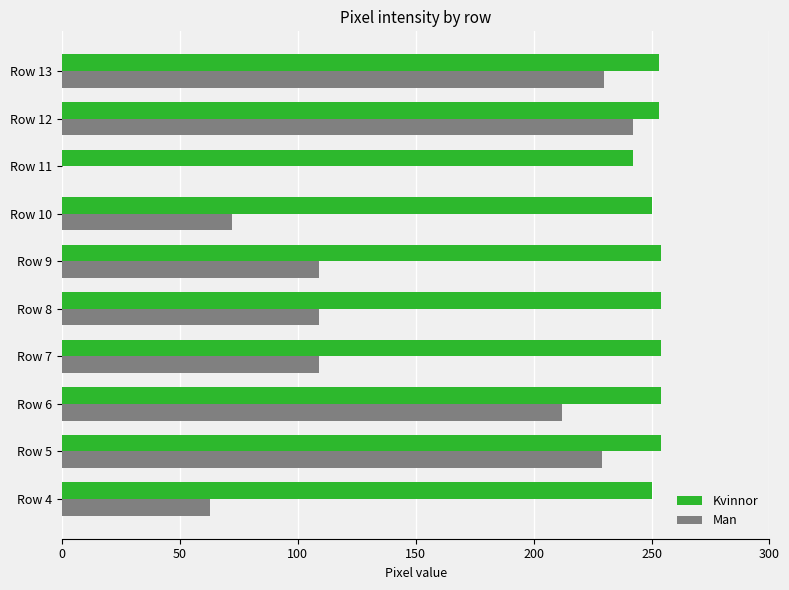

Is the value of Man at Row 12 greater than the value of Kvinnor at Row 9?

No